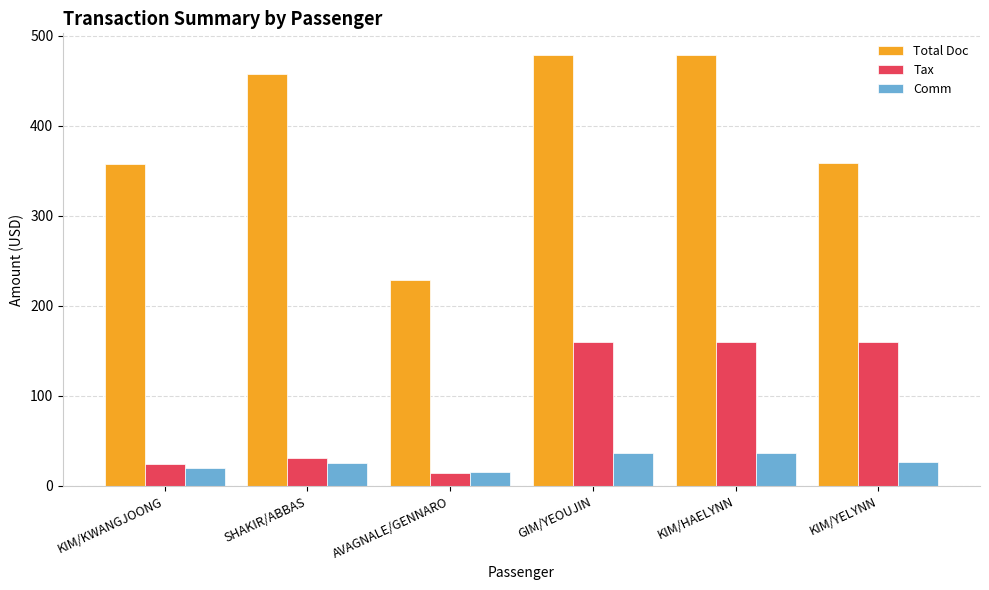

What are all the series names shown in the legend?

Total Doc, Tax, Comm